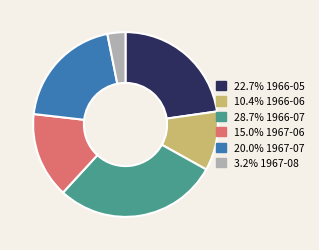

Is there a majority slice in this chart?

No